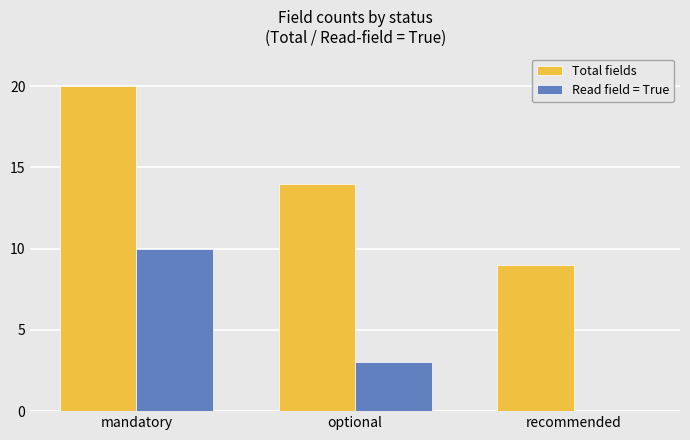

At which label is Total fields closest to 14?

optional